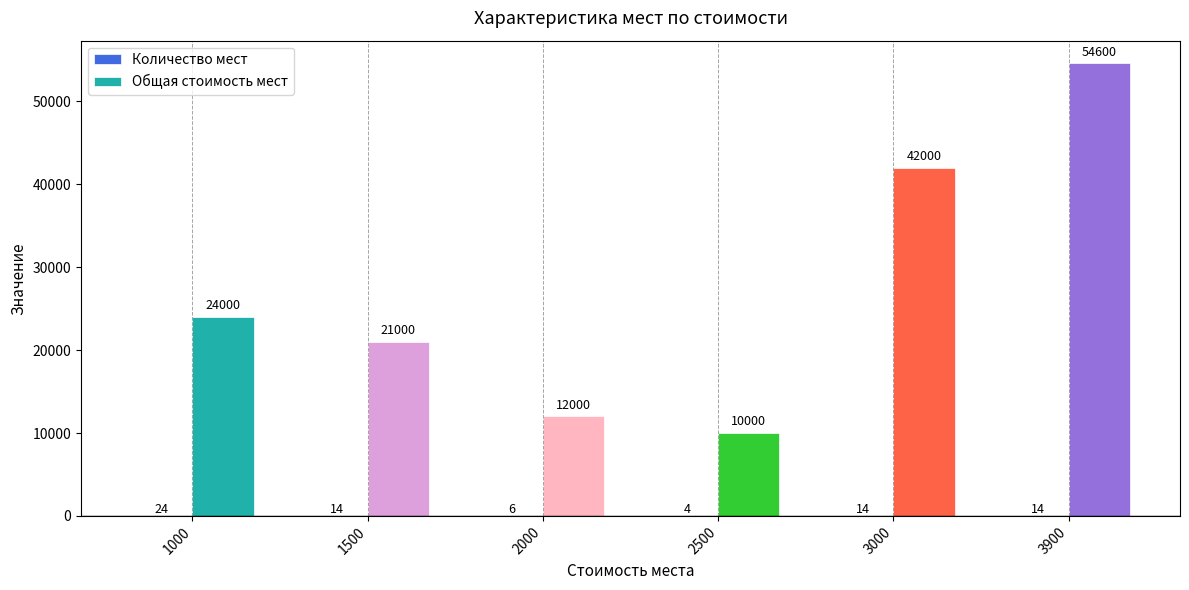

Which category has the highest value across all series?

3900